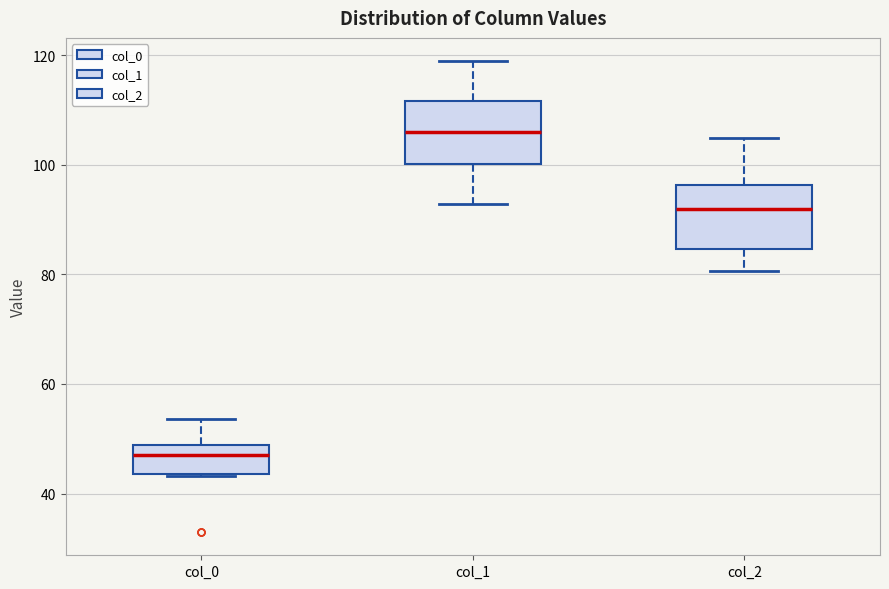

Where does the upper whisker of the box for col_1 end on the y-axis? The values are not printed on the chart, so give them approximately, as read against the axis.

118